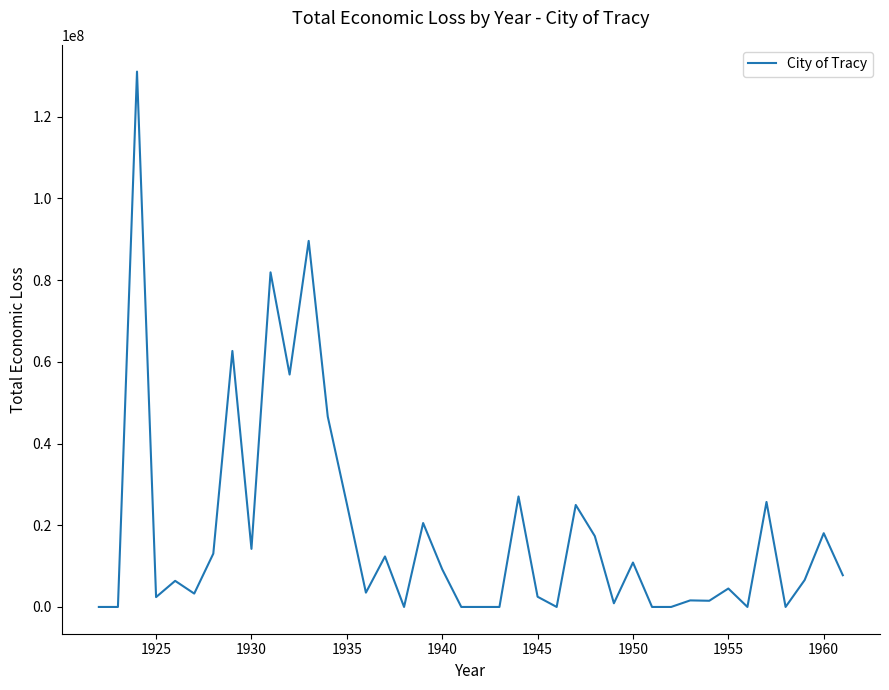

What is the difference between the second highest and second lowest values?

89612947.0